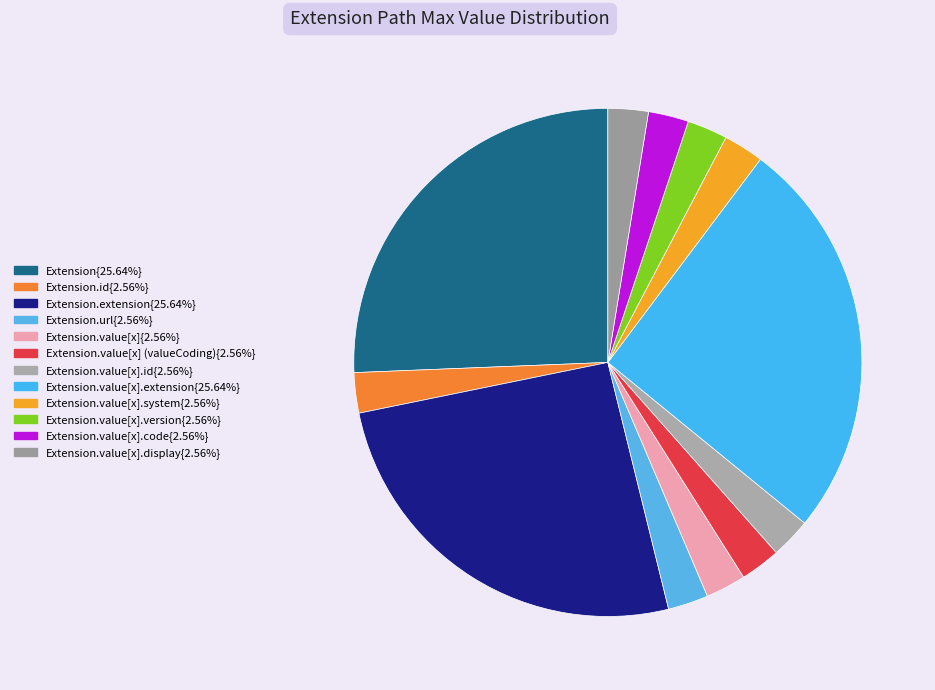

How many slices are in this pie chart?

12